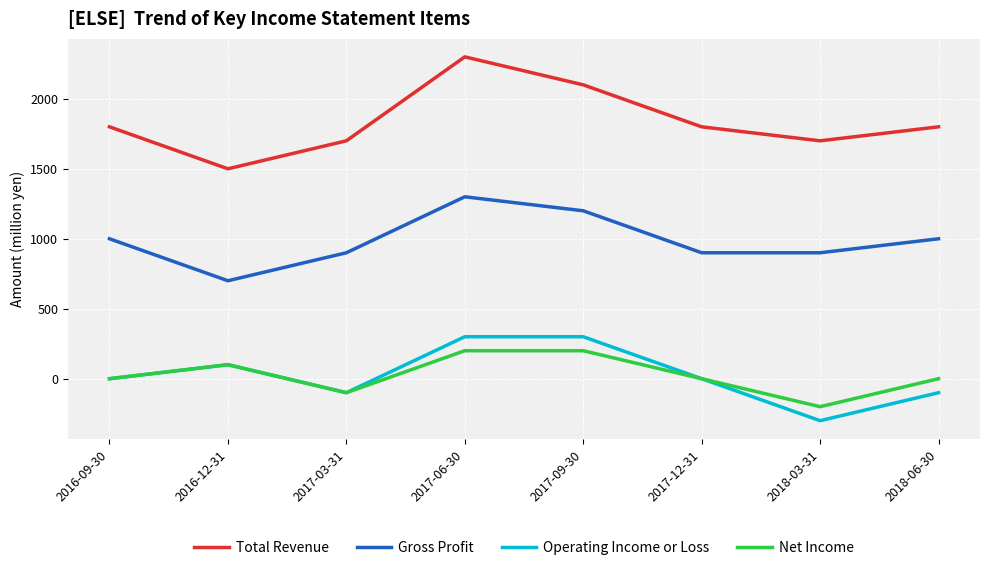

What is the approximate value of Net Income at 2016-12-31?

100